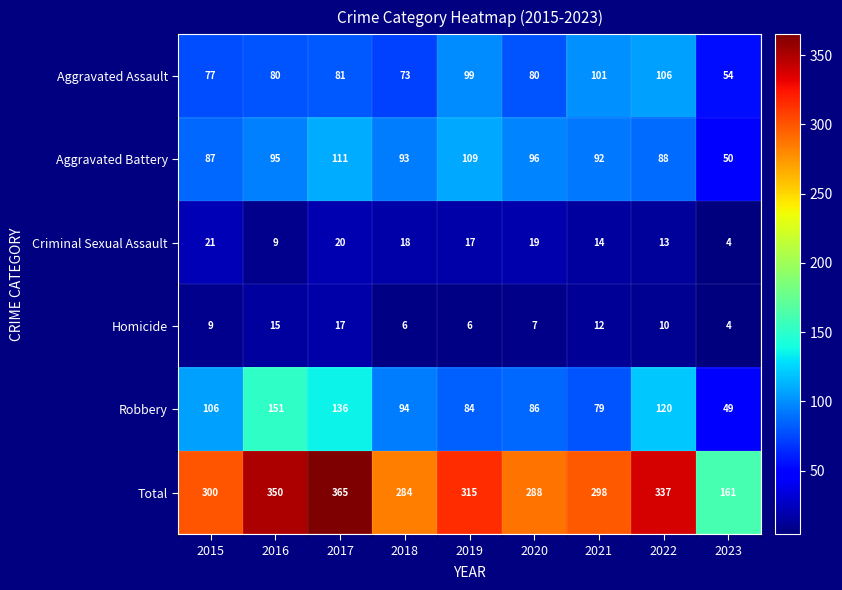

Between 2016 and 2022, which series saw the biggest shift?

Robbery